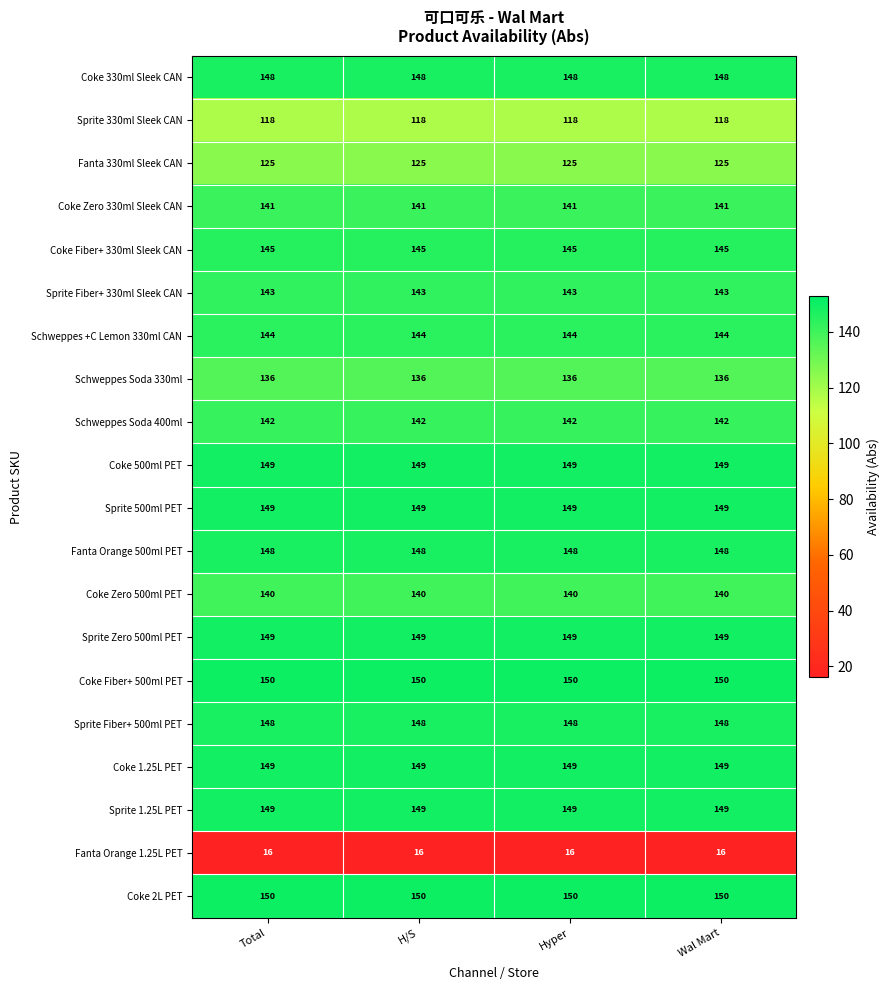

What is the difference between the highest and lowest values at H/S?

134